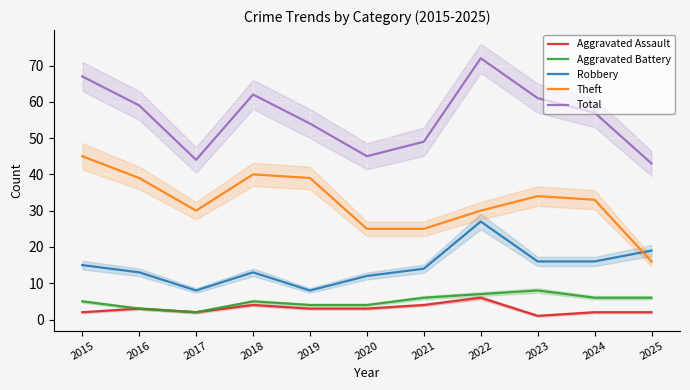

What is the value of the Aggravated Assault point at the 8th from the left?

6